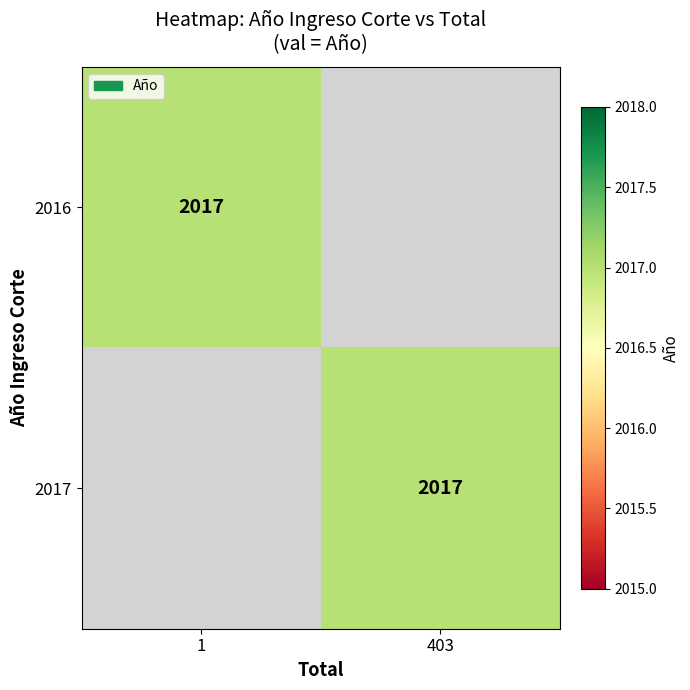

What is the total value across all series at Total=1?

2017